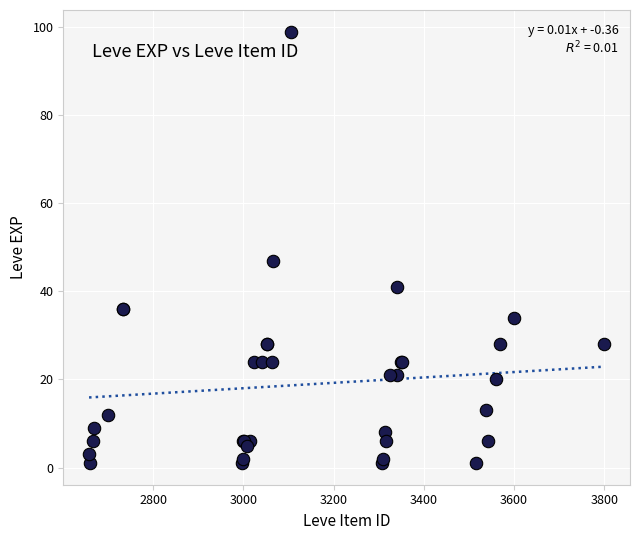

What Y value in the scatter plot is closest to 50?

47